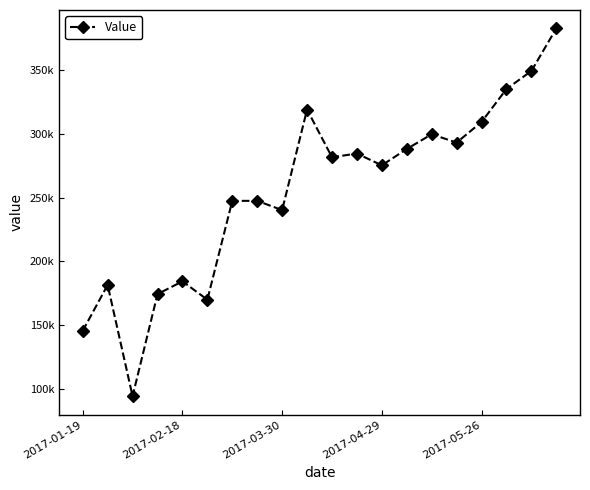

Reading left to right, extract all data points from this chart.

145461.2	181451.5	94136.4	174242.6	184265.7	169883.8	247415.8	247415.8	240197.6	319054.8	281667.4	284510.0	275327.2	288084.7	299684.0	293129.4	309288.5	335173.9	349328.1	382737.2